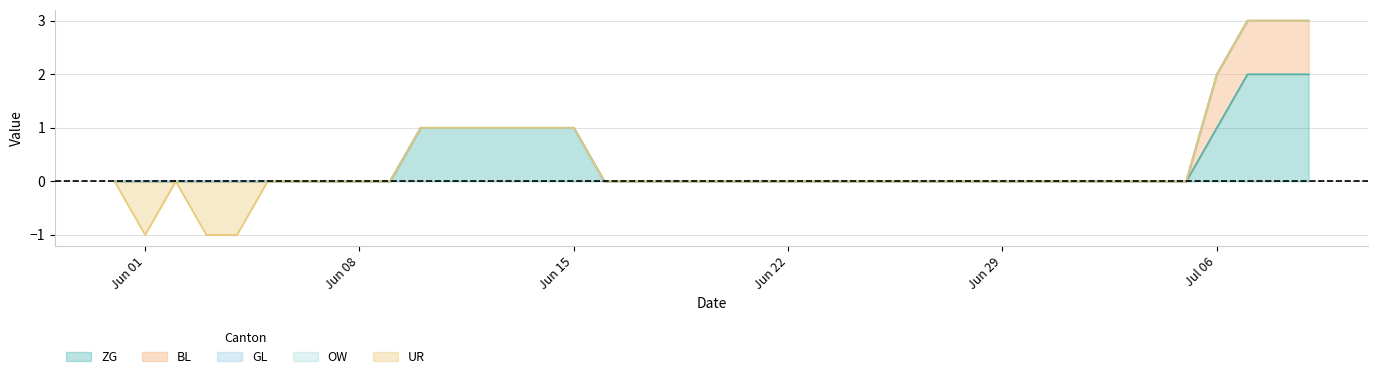

What is the highest value of the BL series?

1